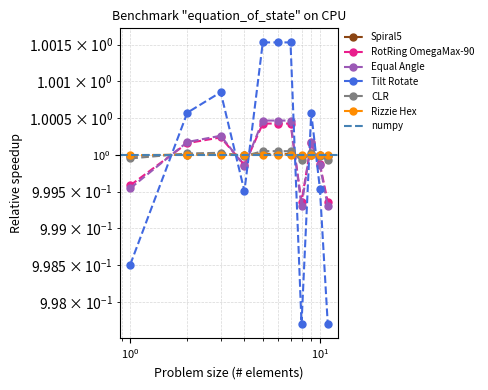

How many intersections are there between CLR and Rizzie Hex?

6